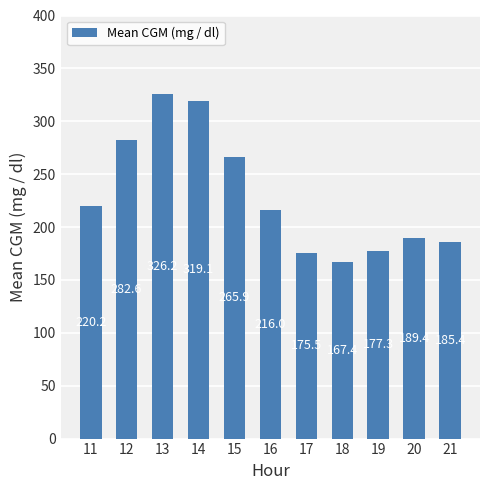

The value at 17 is 175.5. True or false?

True